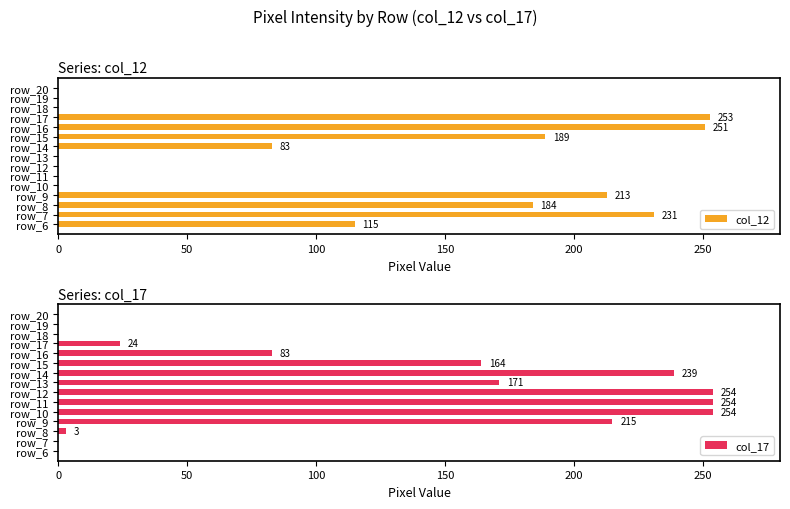

What is the sum of all col_12 values?

1519